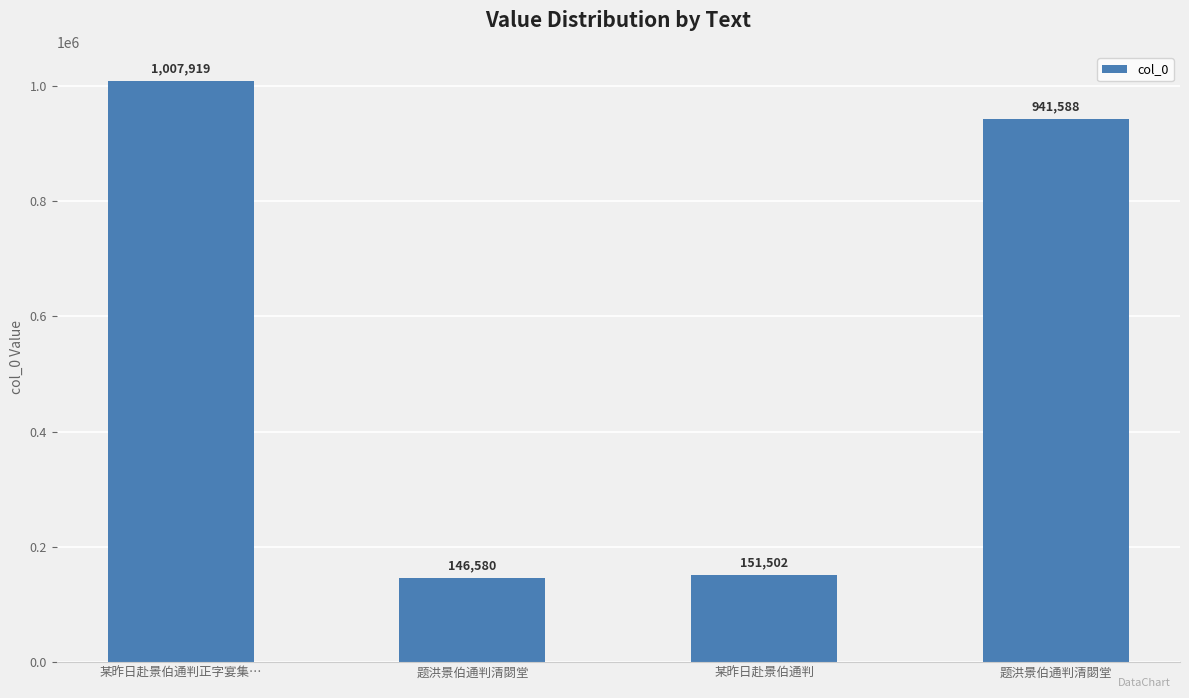

Where is the data nearest to the value 577249?

题洪景伯通判清閟堂